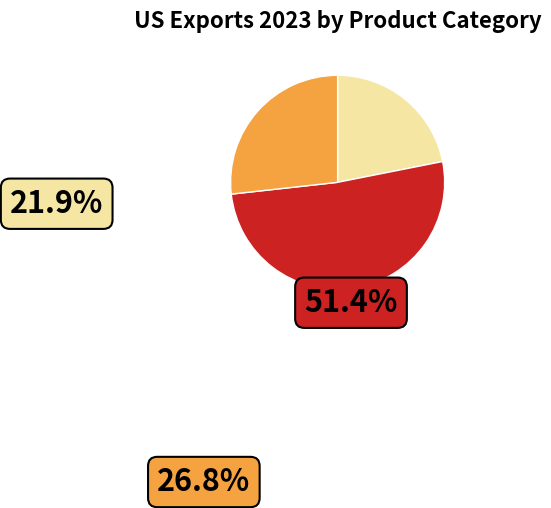

Between Oilseeds & Grains and Nonmetallic Minerals, which is larger?

Oilseeds & Grains